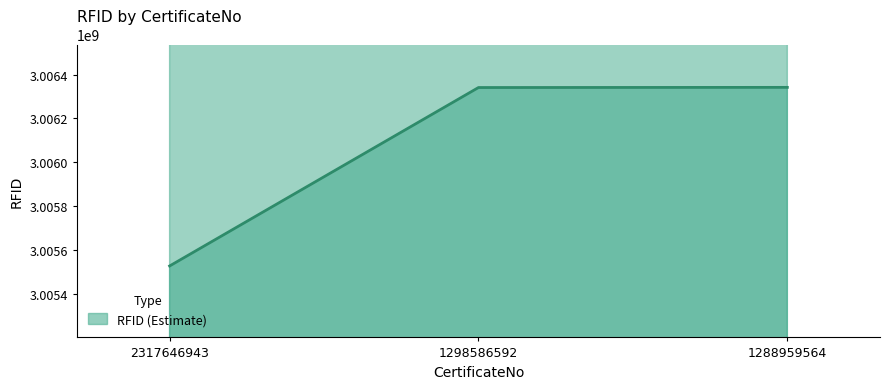

What is the difference between the maximum and minimum values?

814925